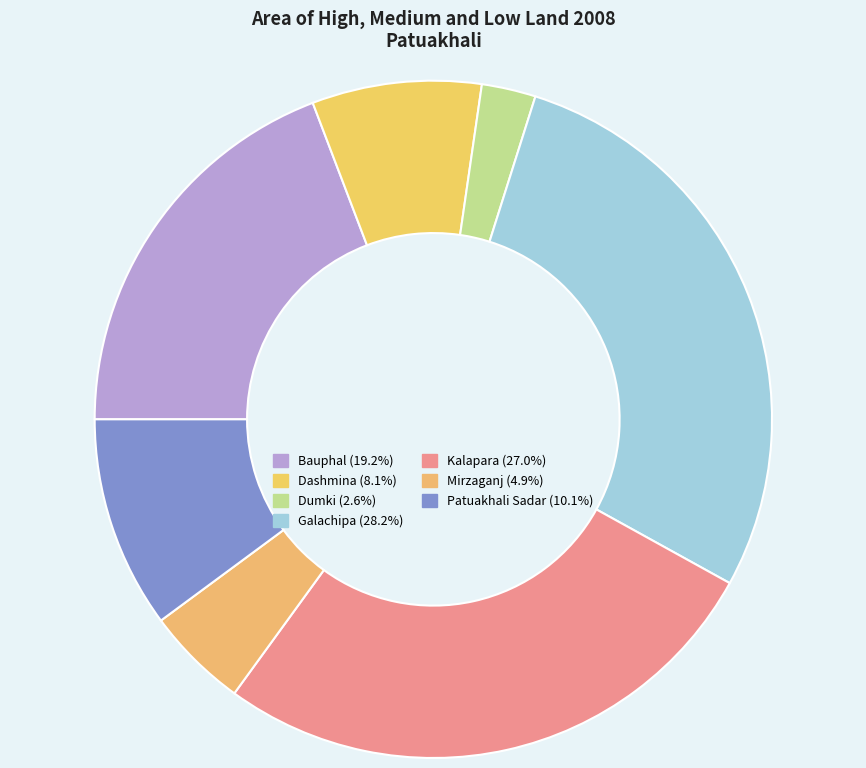

Is there a majority slice in this chart?

No